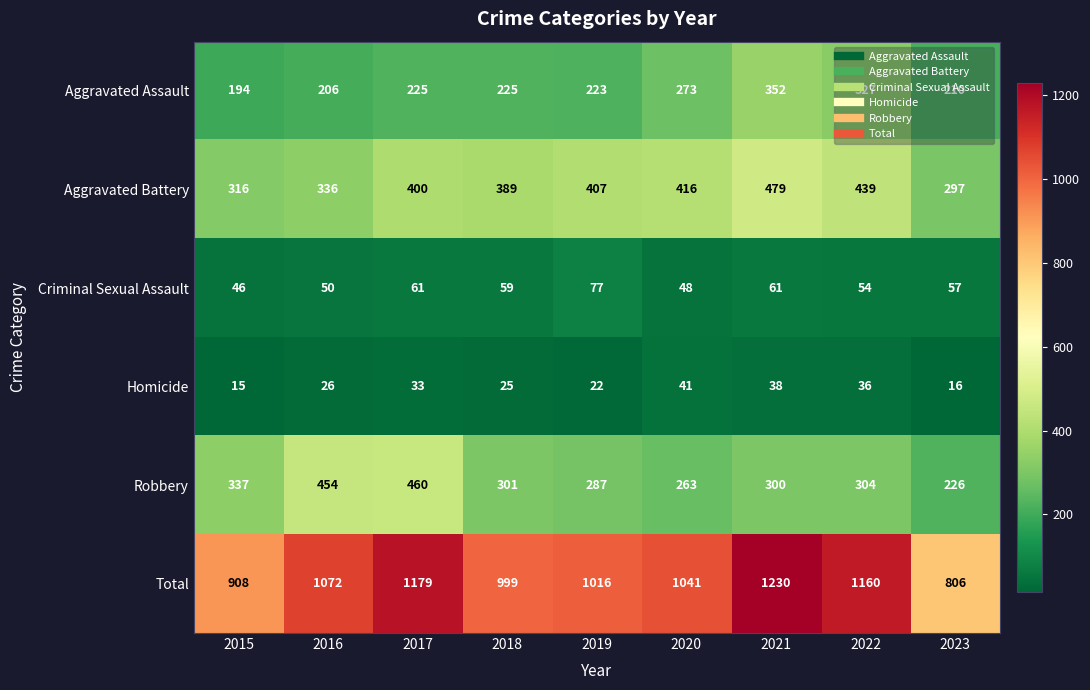

How many series are shown in this chart?

6